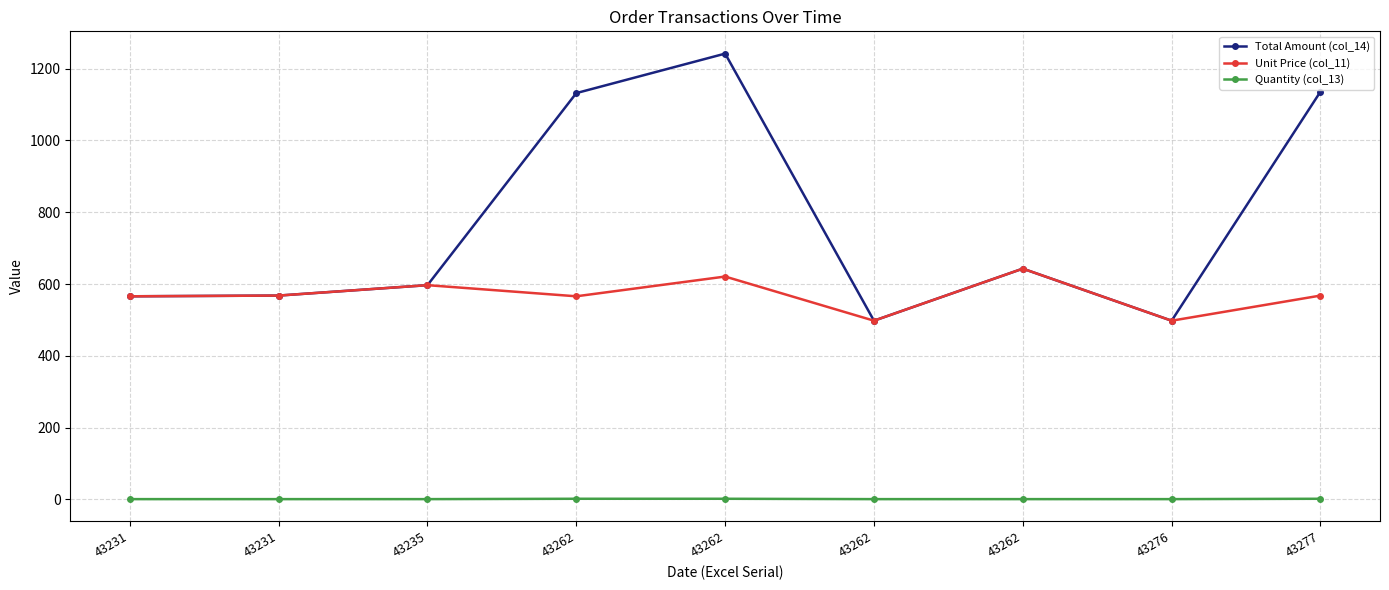

Between 43262 and 43276, which is larger?

43262